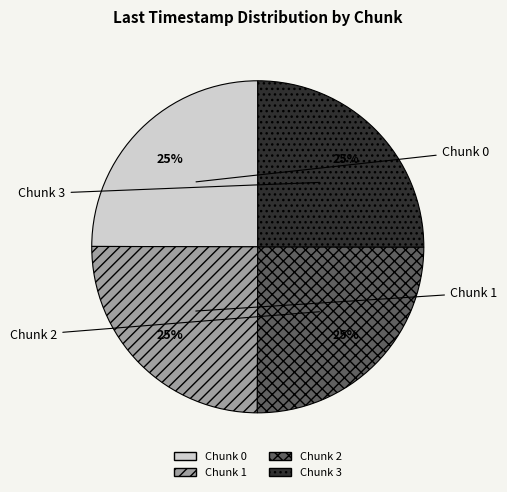

To the nearest percent, what portion does Chunk 0 represent?

25%